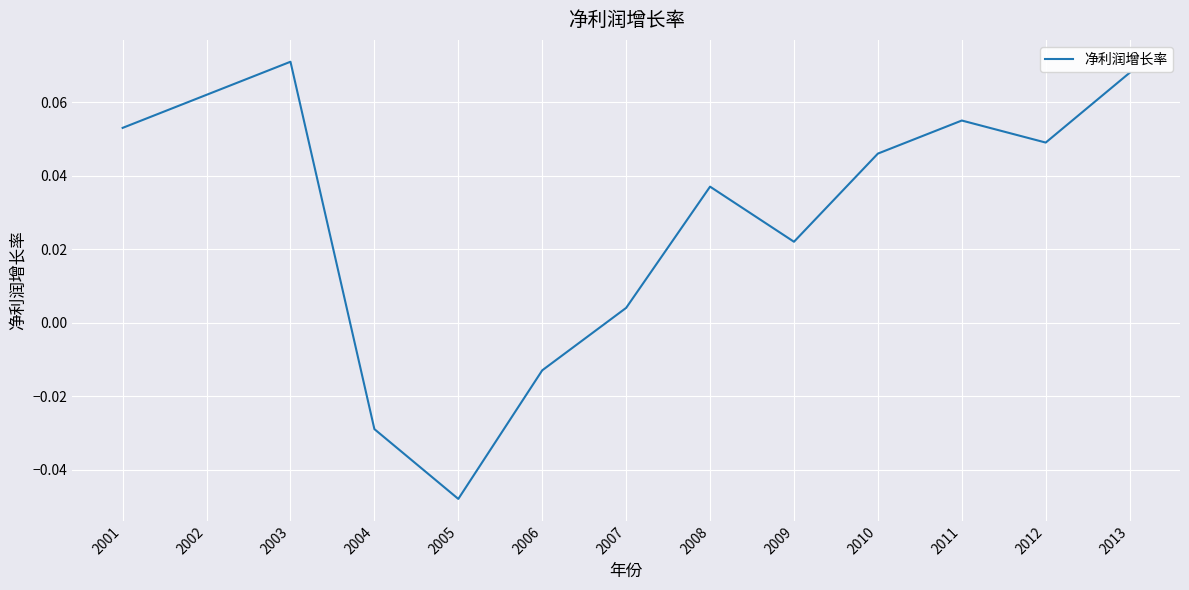

List the labels in order of value, smallest first.

2005, 2004, 2006, 2007, 2009, 2008, 2010, 2012, 2001, 2011, 2002, 2013, 2003